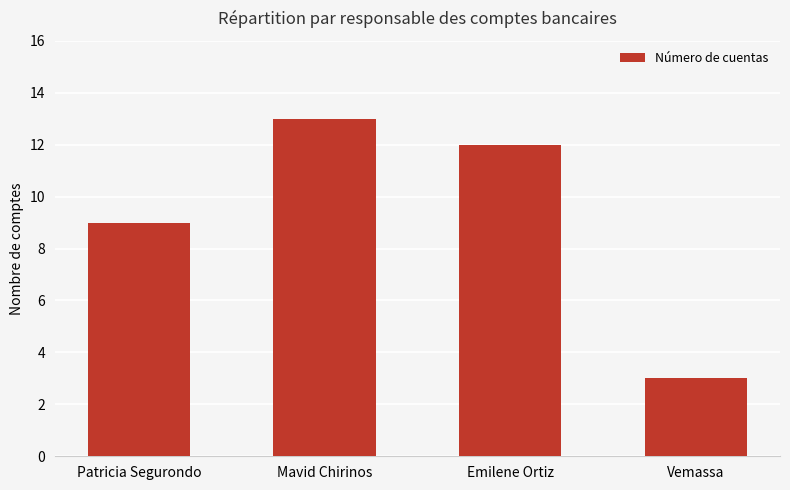

What is the maximum value shown in the chart?

13